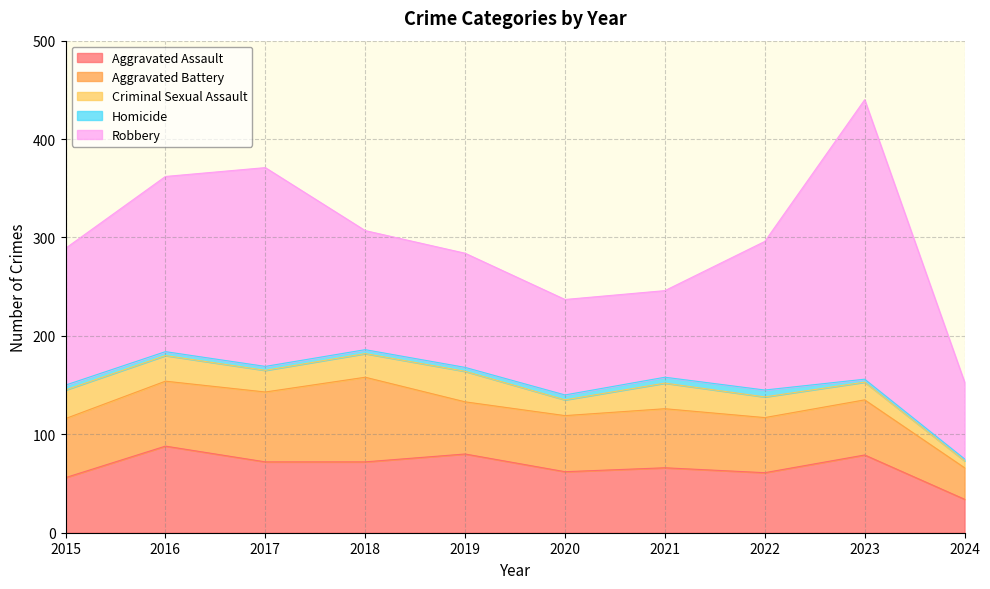

At which category is the sum across all series the highest?

2023